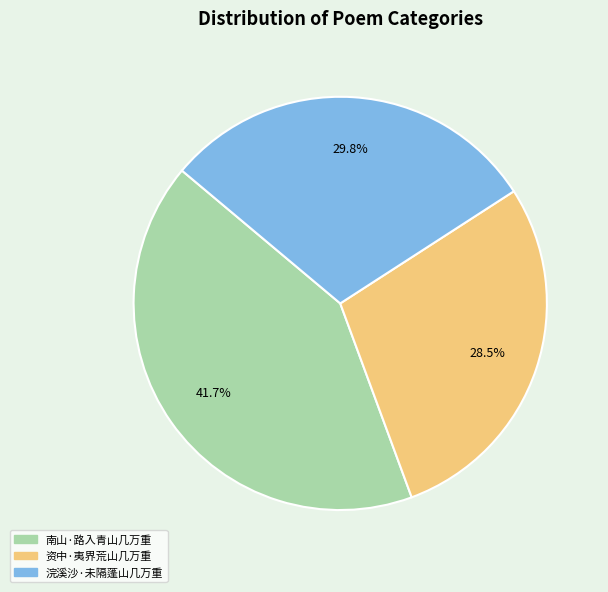

Count the number of slices in the pie.

3